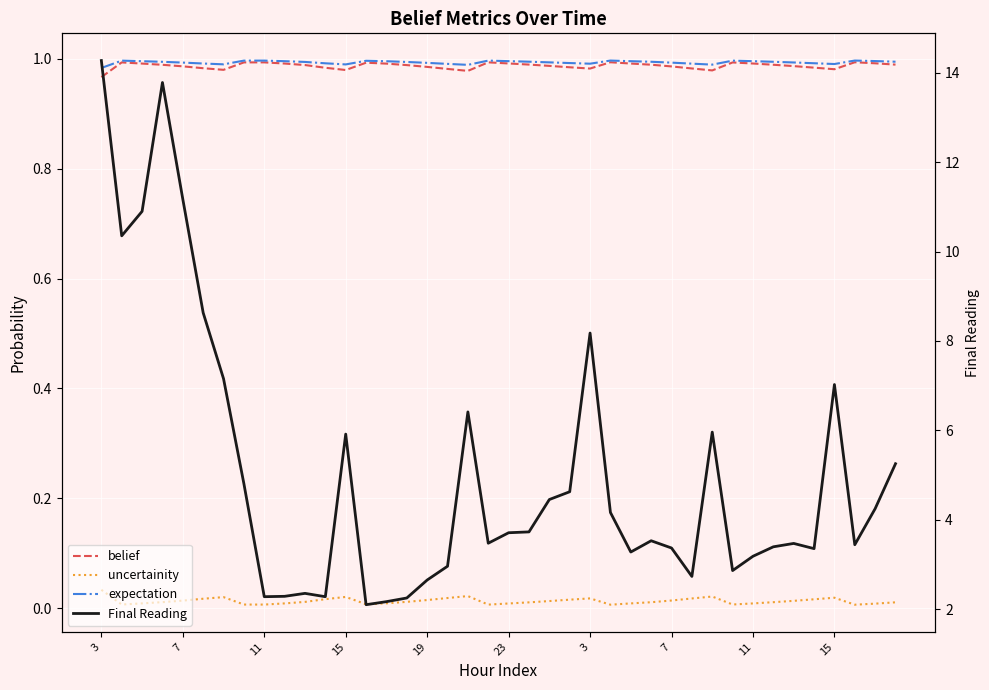

What is the maximum value shown in the chart?

14.3